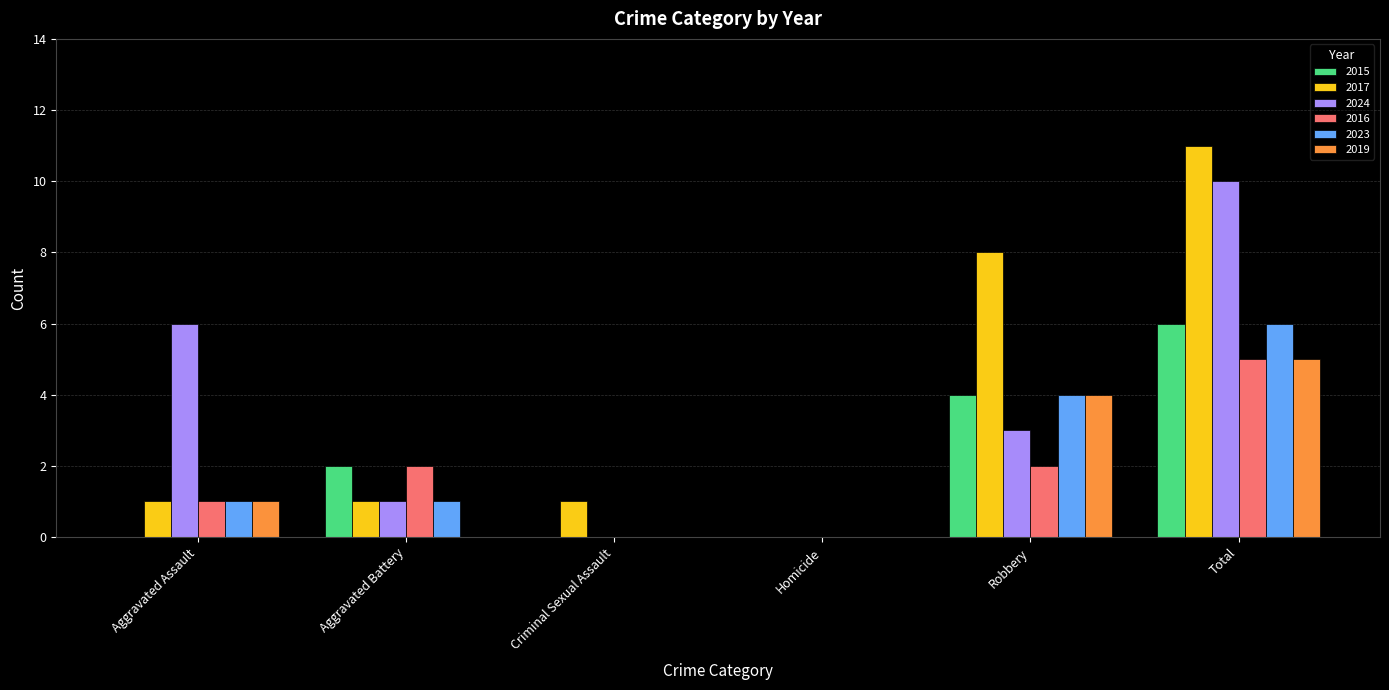

Reading left to right, transcribe all the data shown in this chart.

2015: 0	2	0	0	4	6
2017: 1	1	1	0	8	11
2024: 6	1	0	0	3	10
2016: 1	2	0	0	2	5
2023: 1	1	0	0	4	6
2019: 1	0	0	0	4	5